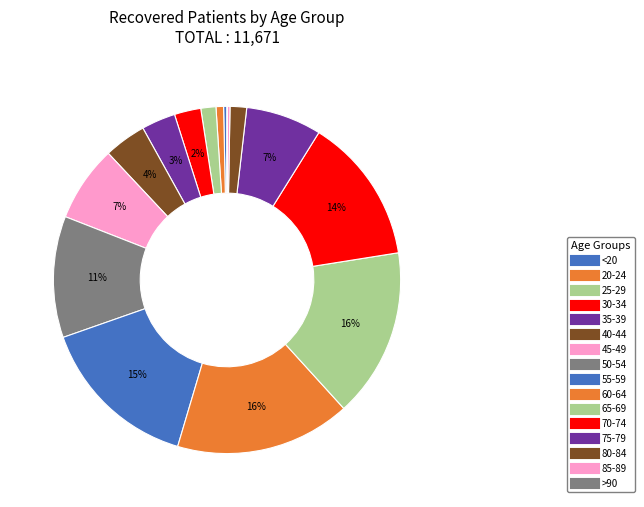

What is the change in value from 60-64 to >90?

-1902